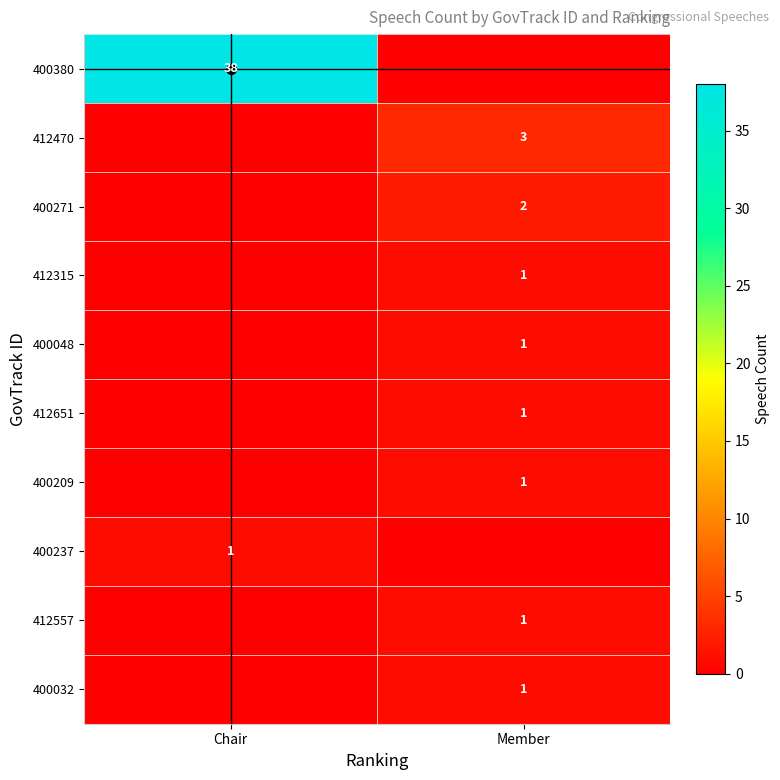

Which series changed the most between Chair and Member?

400380